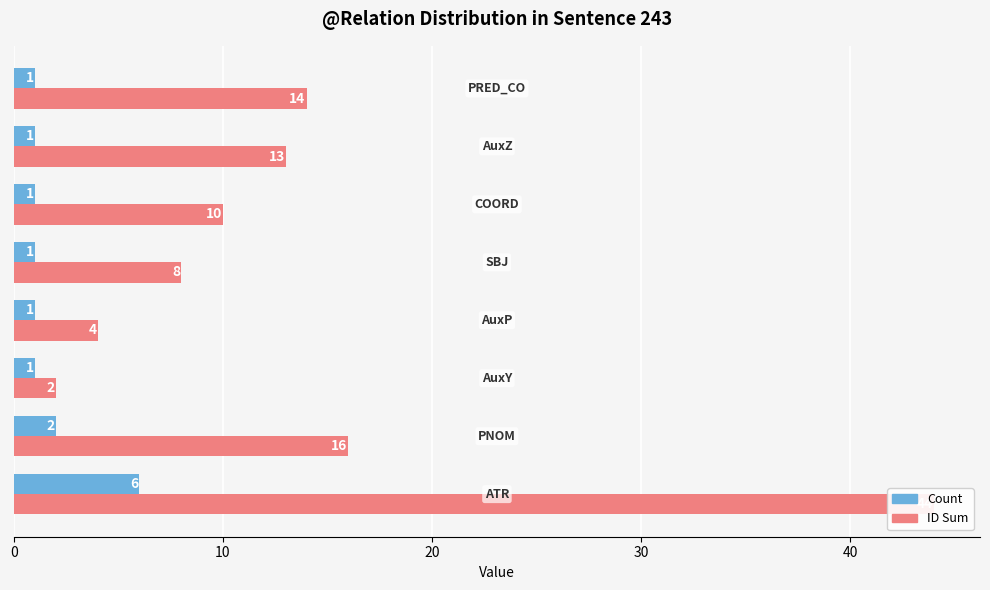

What are all the series names shown in the legend?

Count, ID Sum